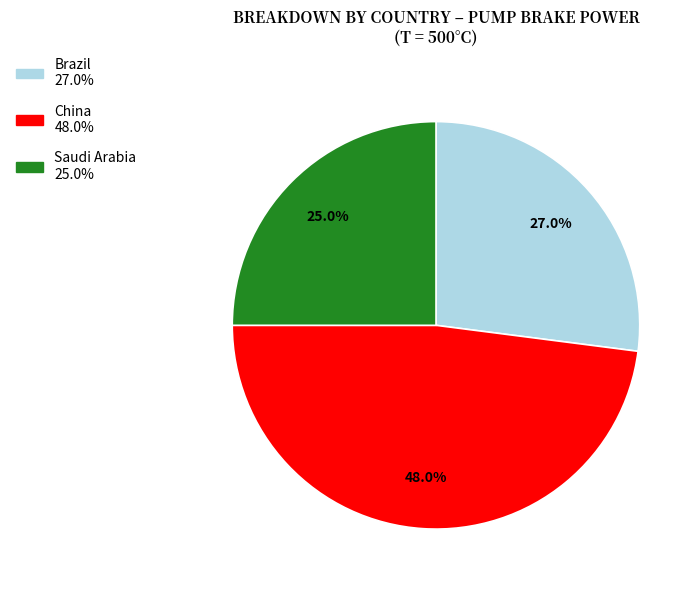

How many segments does this pie chart have?

3